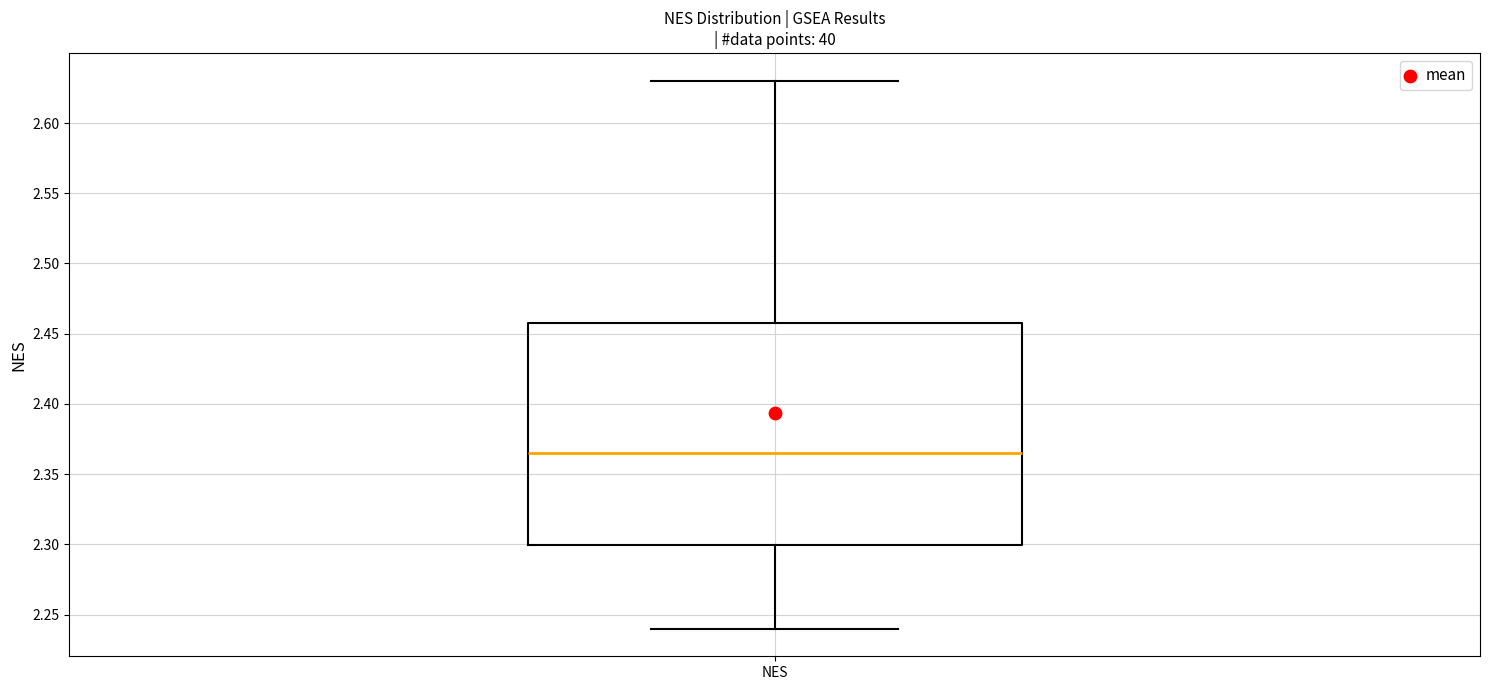

Read this box plot against the y-axis: the position of the median line, the range covered by the box, and the ends of both whiskers. The values are not printed on the chart, so give them approximately, as read against the axis.

median 2.365, box 2.300 to 2.460, whiskers 2.240 to 2.630